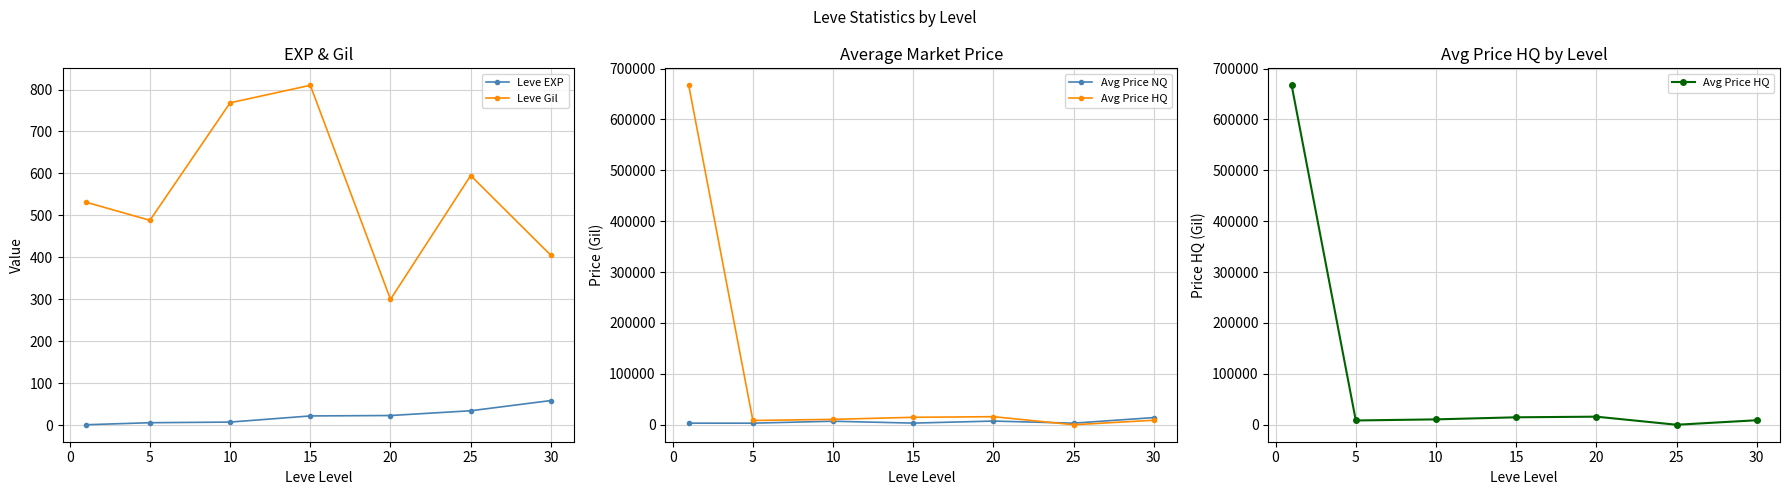

In Avg Price HQ, how many points are higher than both neighbors (excluding endpoints)?

1